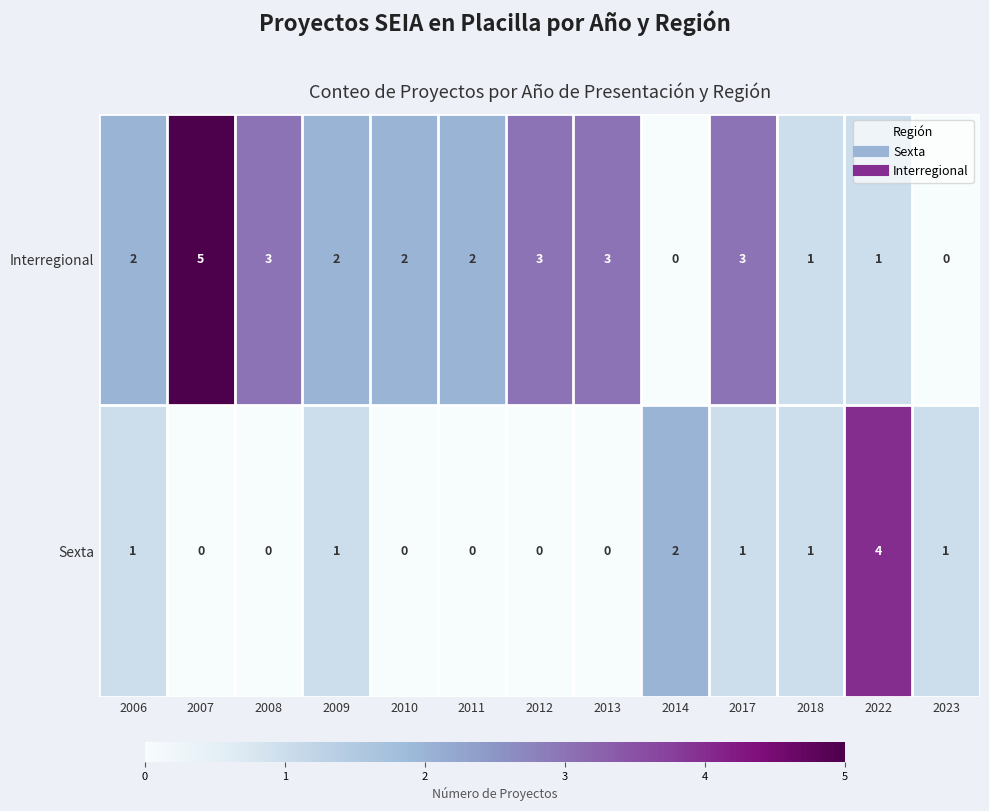

What is the maximum value shown in the chart?

5